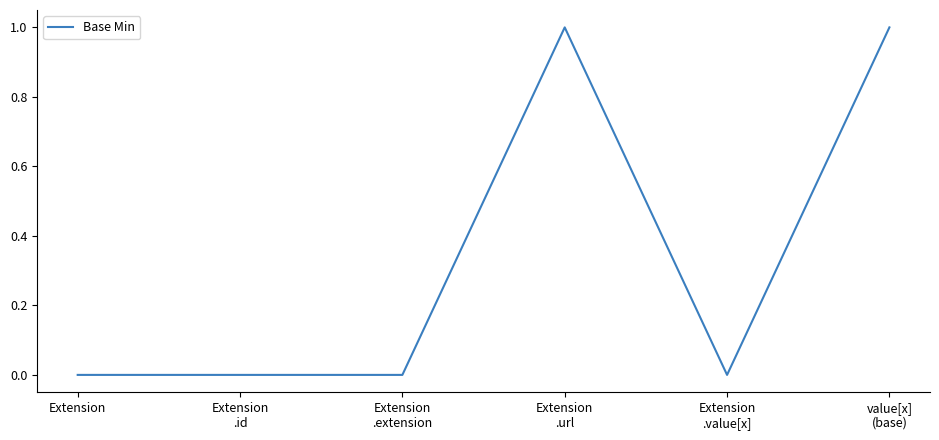

What is the sum of all values?

2